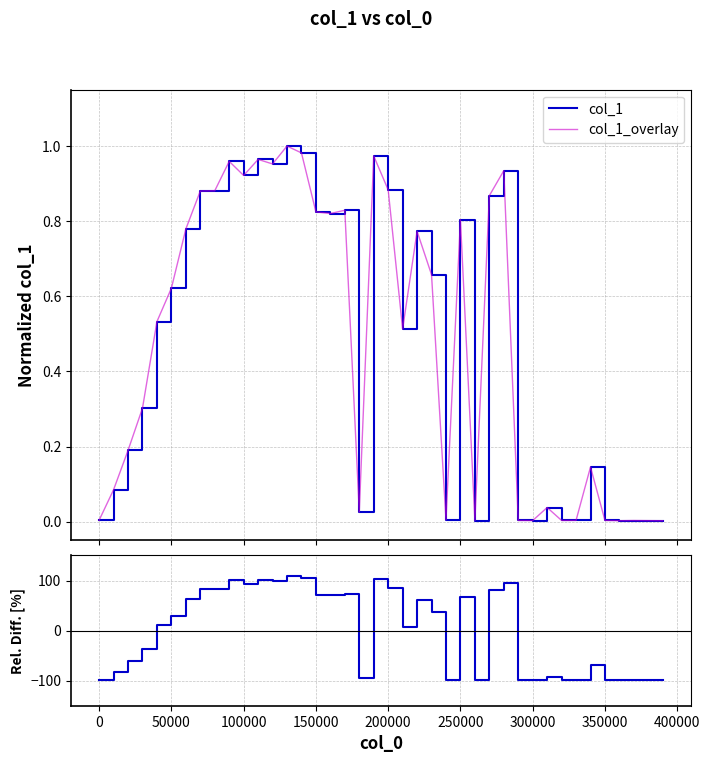

True or false: col_1_overlay and col_1 cross at least once.

False